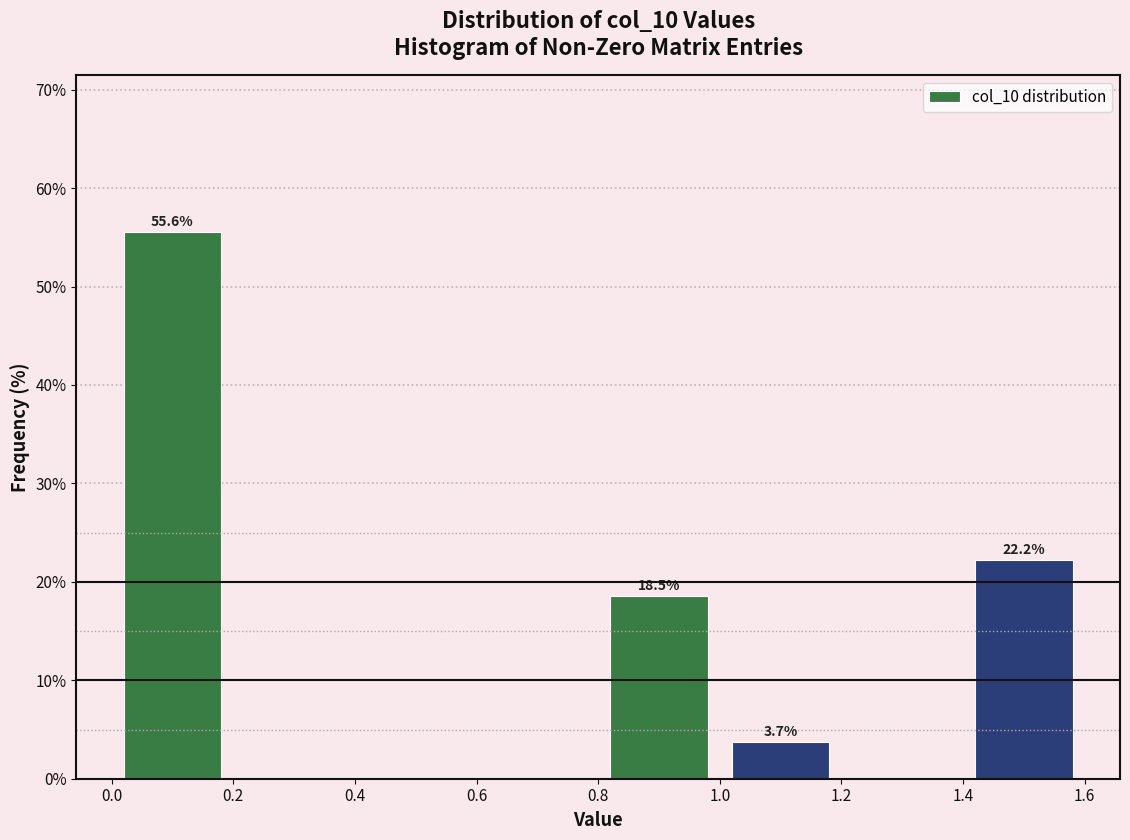

Which range on the x-axis has the tallest bar?

0.0 to 0.2